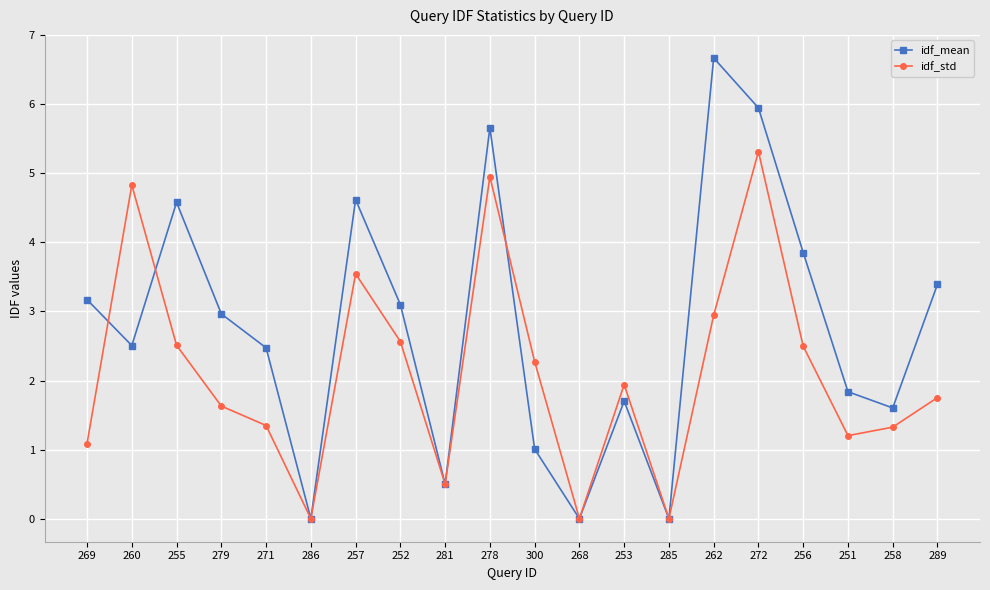

Rank the series by their maximum value, from highest to lowest.

idf_mean, idf_std